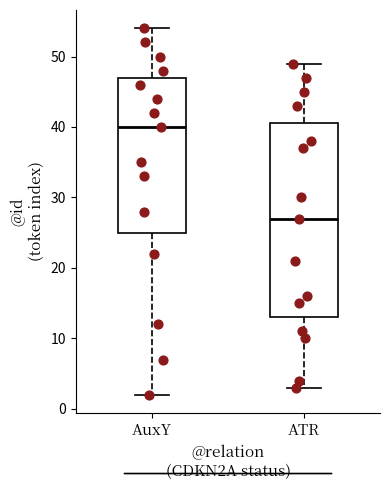

Comparing the boxes themselves (not the whiskers), which one is the tallest?

ATR